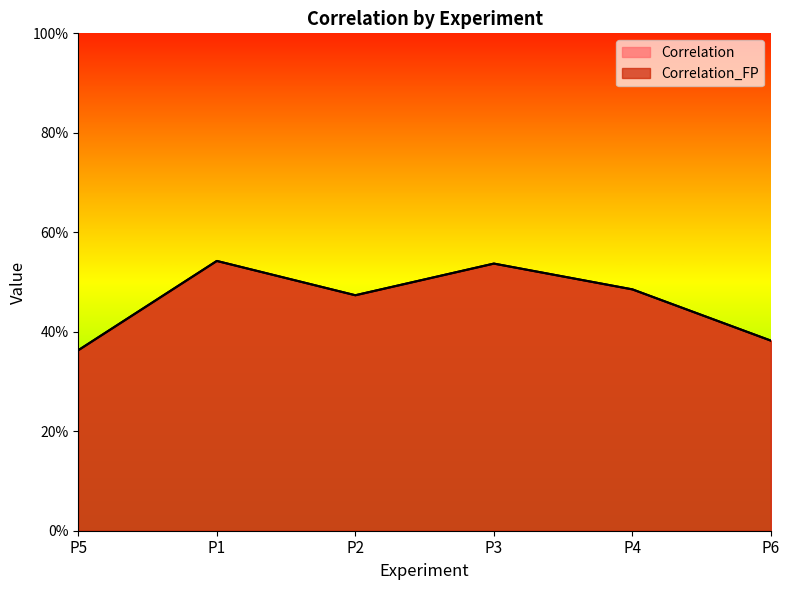

How many lines are shown in the chart?

2